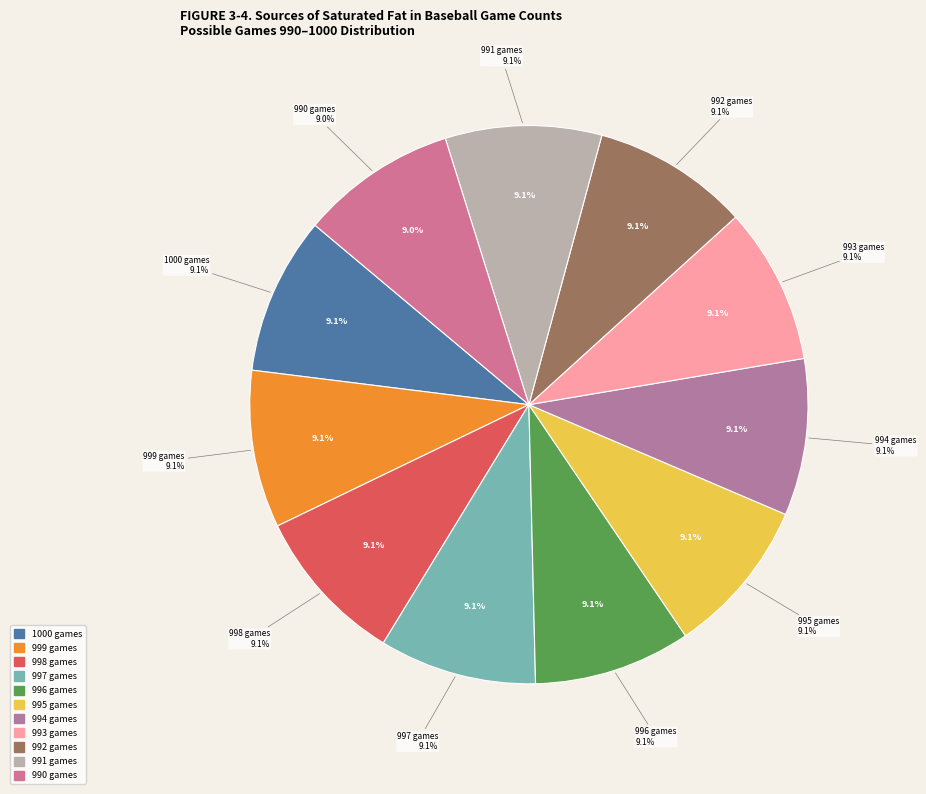

Count the number of slices in the pie.

11